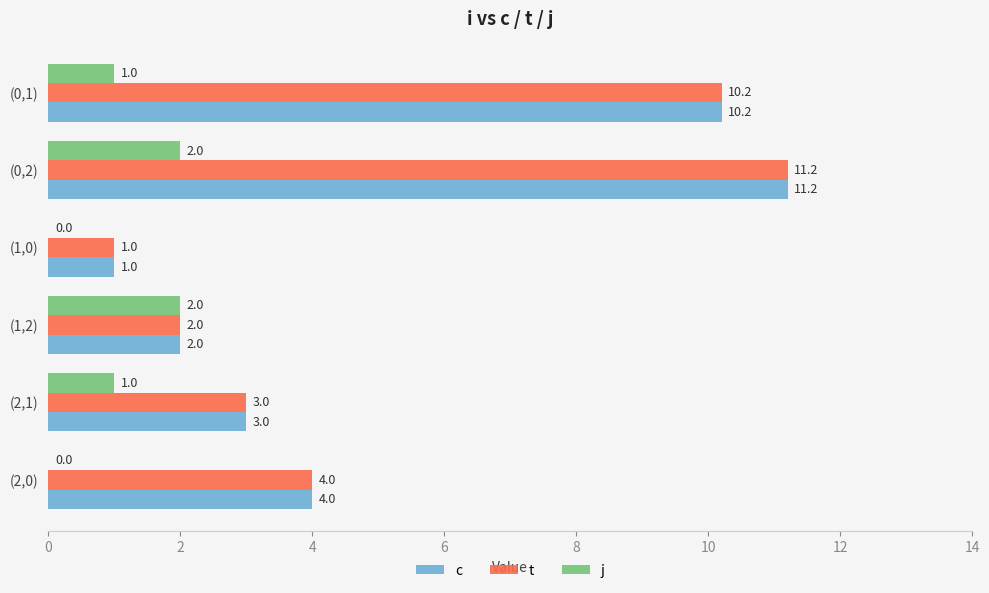

What is the greatest value displayed?

11.2